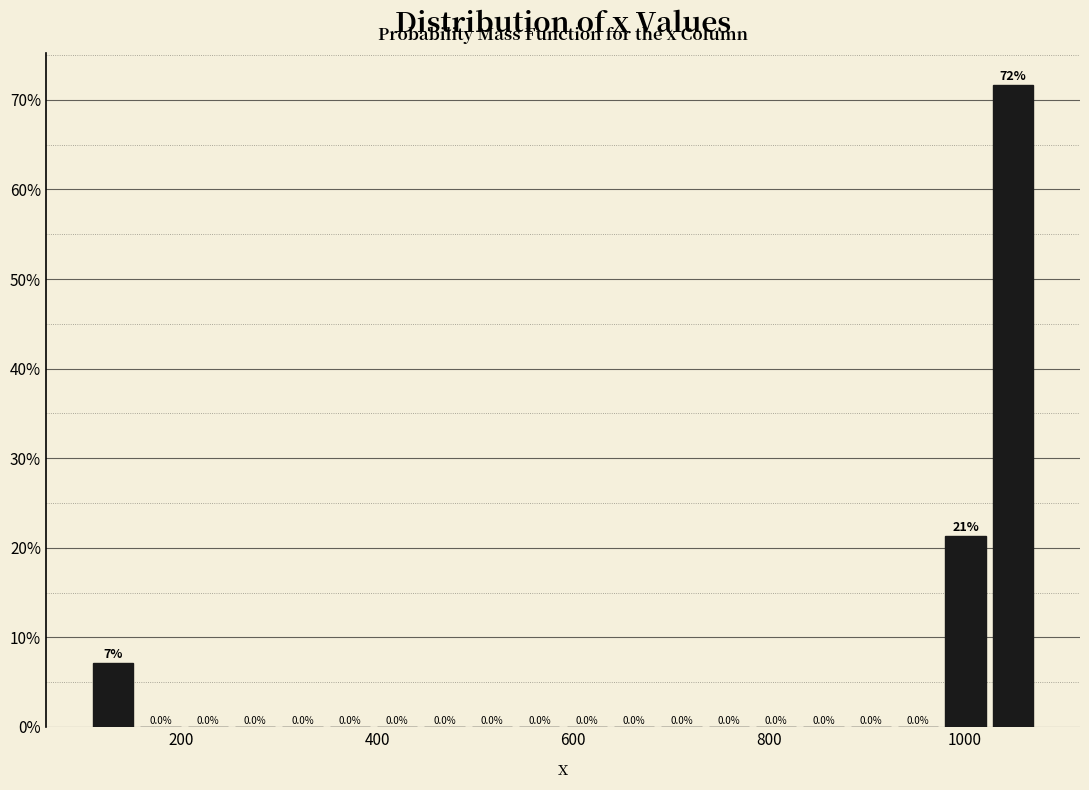

Read against the x-axis, roughly where is the centre of the tallest bar?

1040